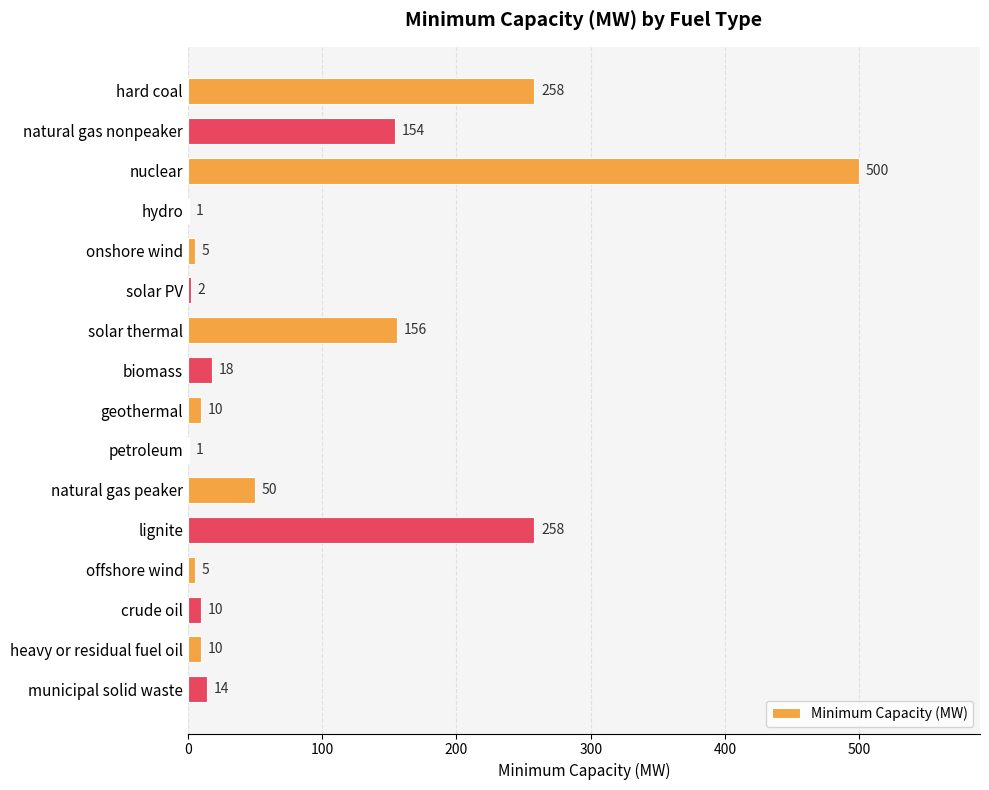

Reading bottom to top, extract all data points from this chart.

municipal solid waste=14	heavy or residual fuel oil=10	crude oil=10	offshore wind=5	lignite=258	natural gas peaker=50	petroleum=1	geothermal=10	biomass=18	solar thermal=156	solar PV=2	onshore wind=5	hydro=1	nuclear=500	natural gas nonpeaker=154	hard coal=258